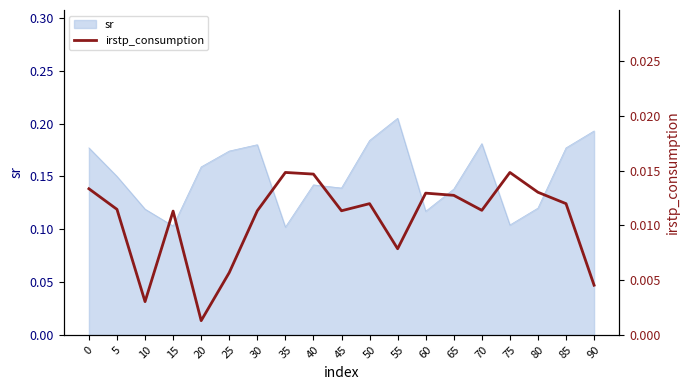

Is it true that the value at 70 is 0.0?

False